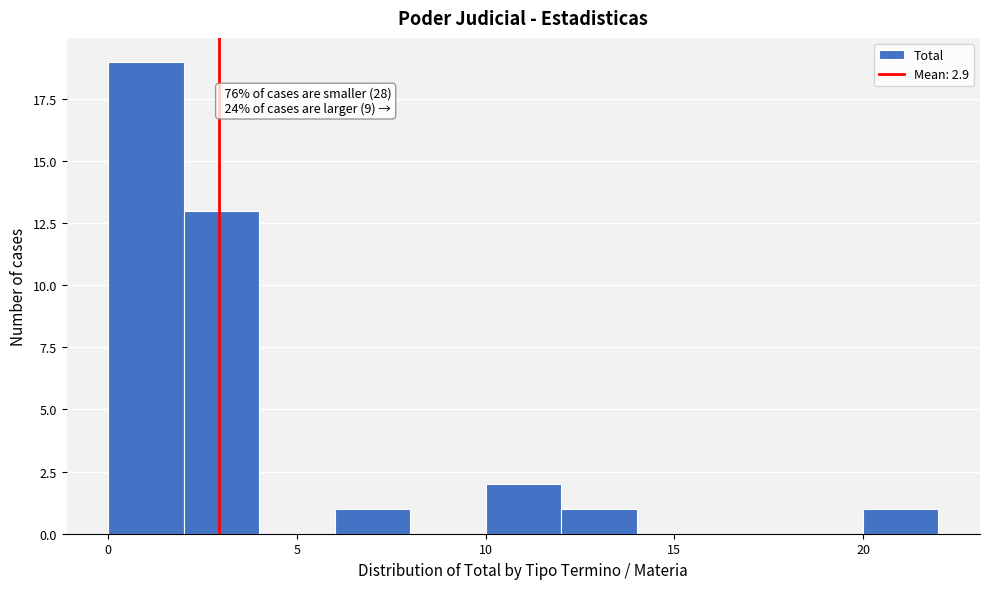

Over which range of the x-axis is the bar tallest?

0 to 2